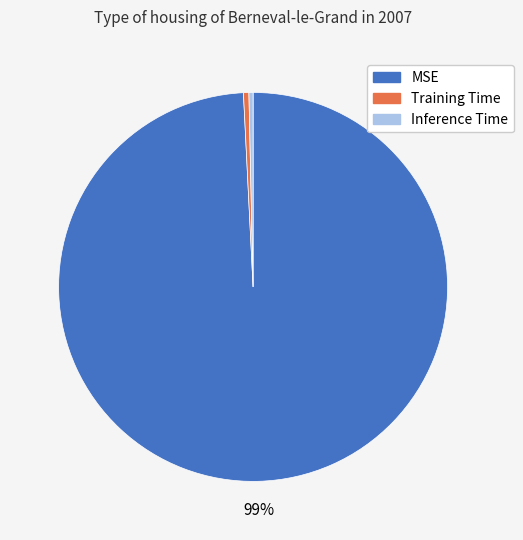

Do Inference Time and Training Time together represent more than half of the pie?

No